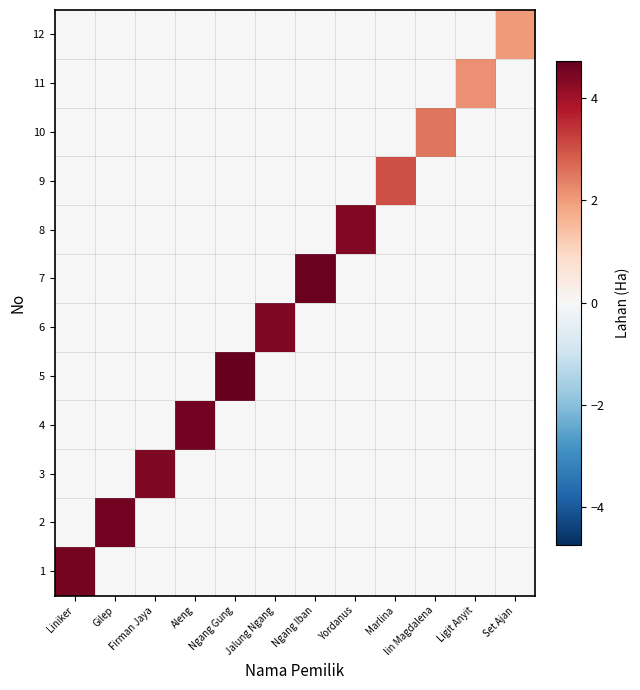

Which has a higher value, Jalung Ngang or Set Ajan?

Jalung Ngang